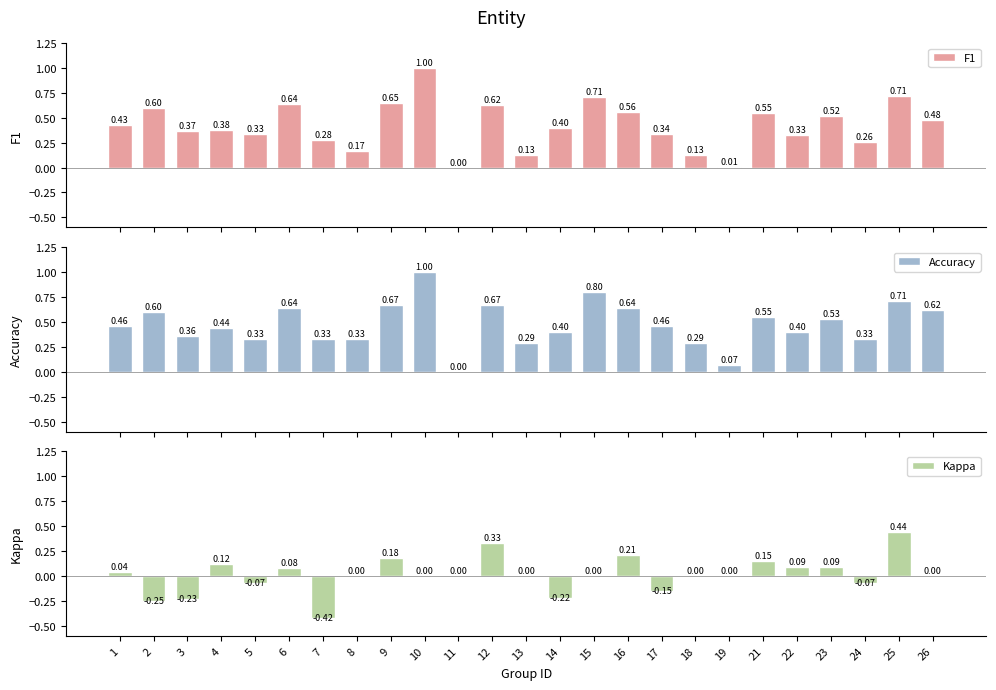

At which label does F1 reach its peak?

10